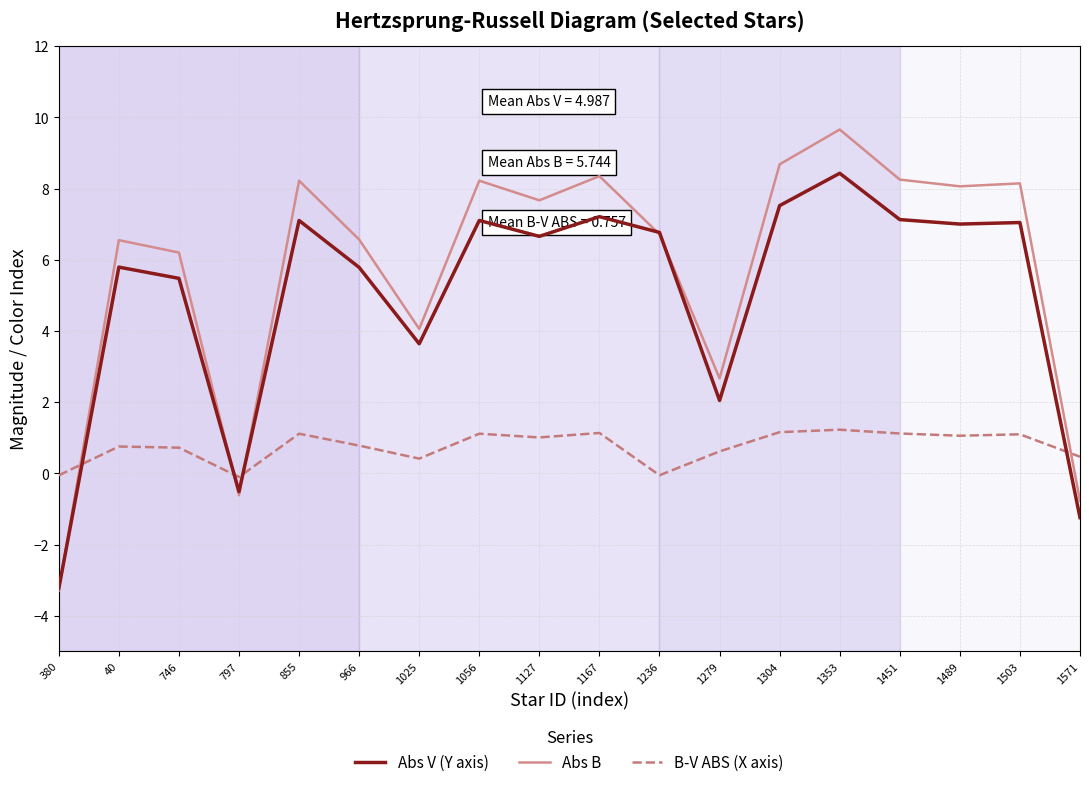

Which series changed the most between 746 and 1279?

Abs B